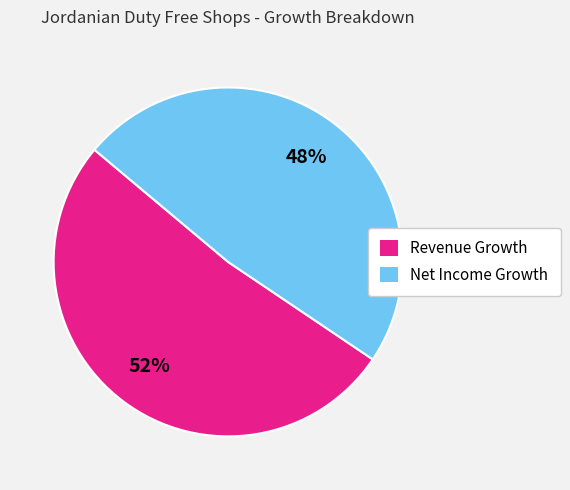

Rank the categories by value from lowest to highest.

Net Income Growth, Revenue Growth